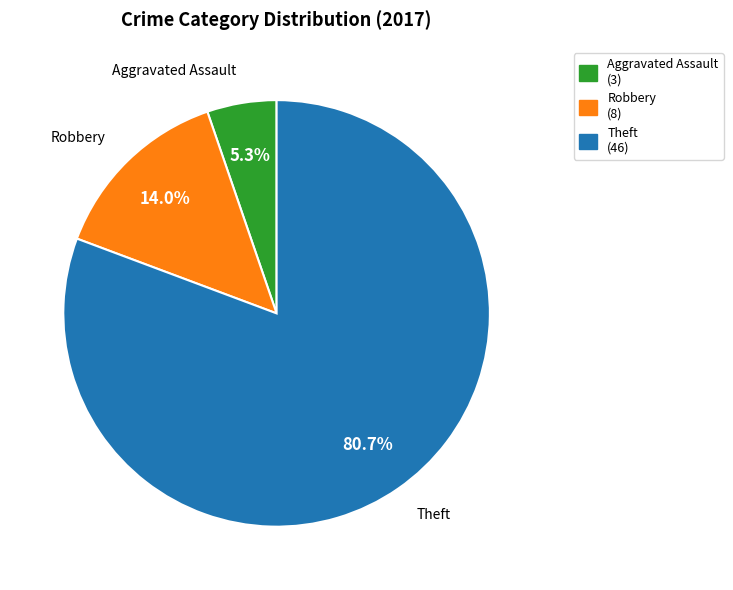

Is it true that Theft is 85% of the pie?

False